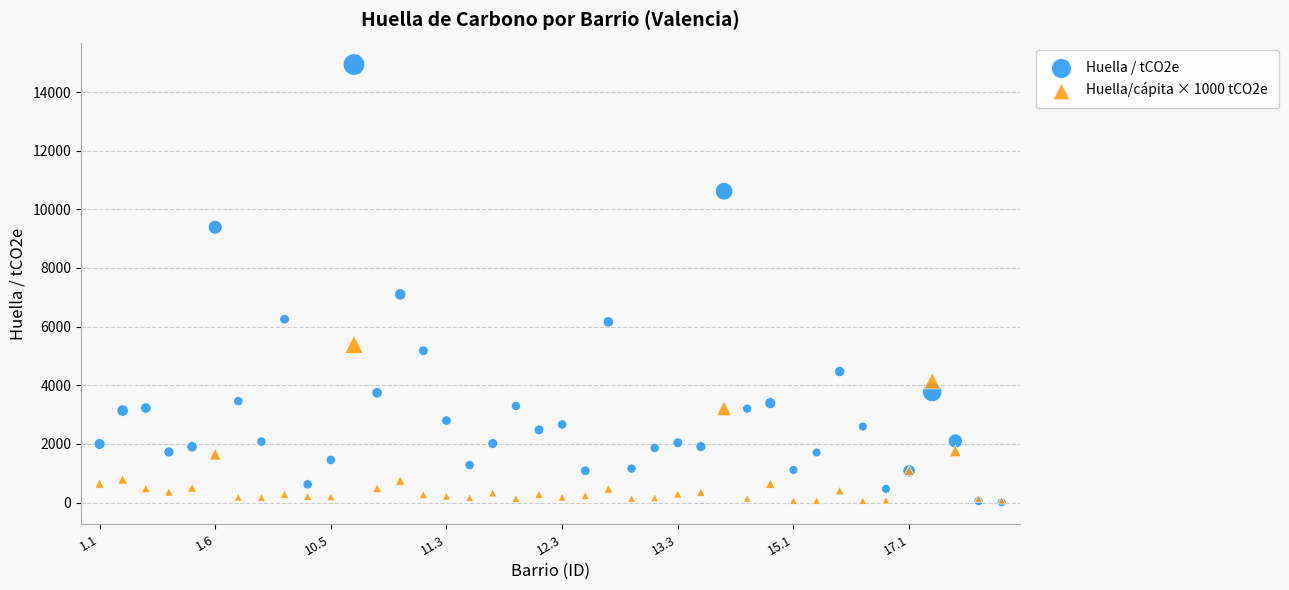

What are all the series names shown in the legend?

Huella / tCO2e, Huella/cápita × 1000 tCO2e